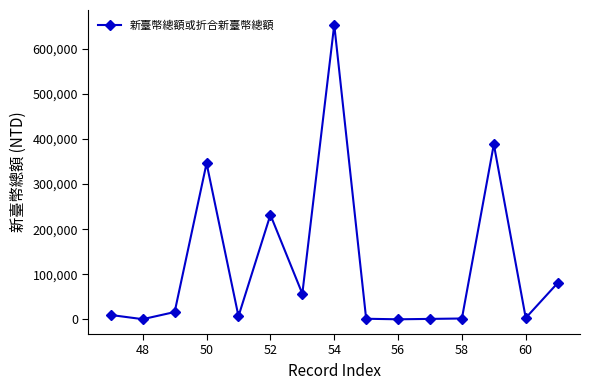

Is this an area chart (filled region under the line)?

No